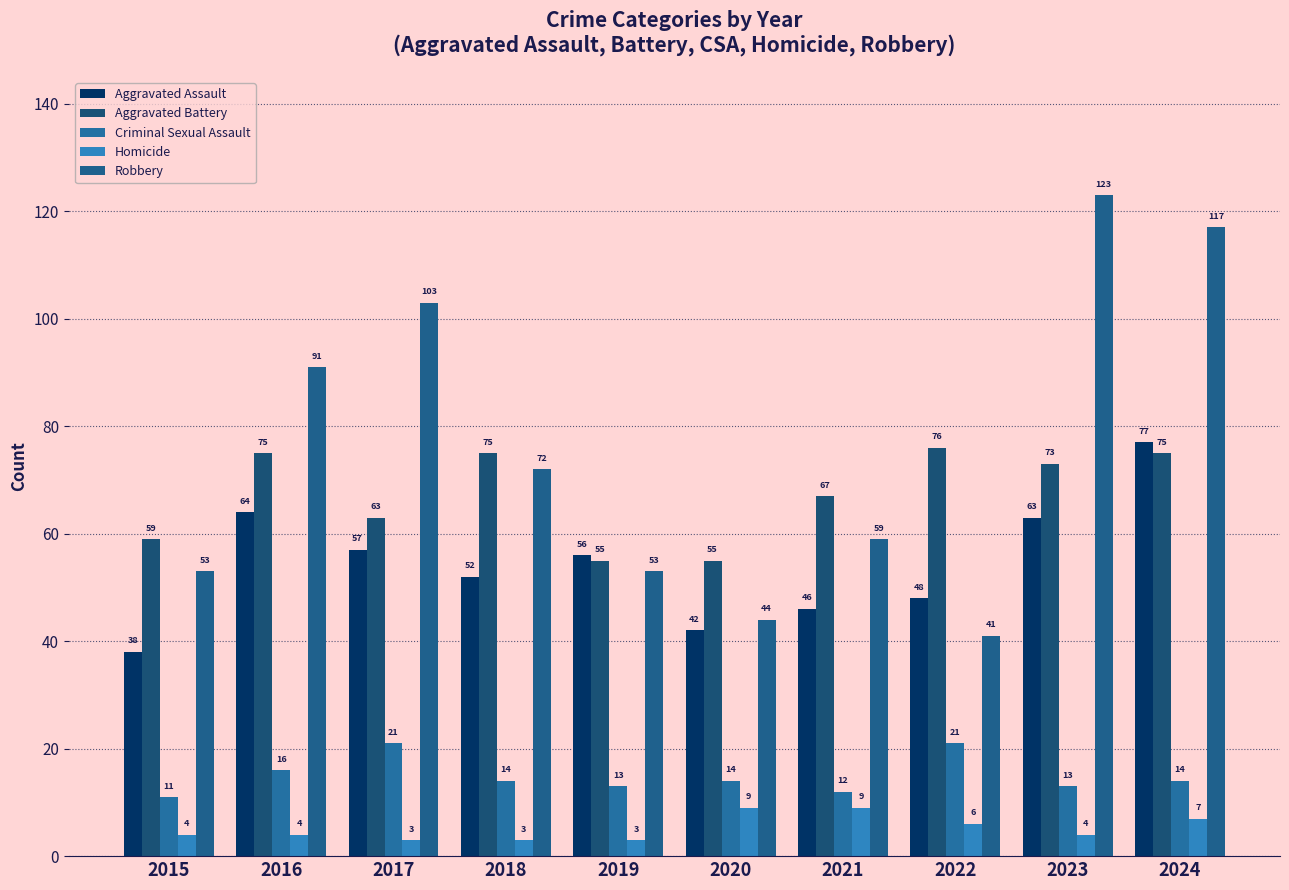

What is the difference between the Robbery values at 2018 and 2020?

28